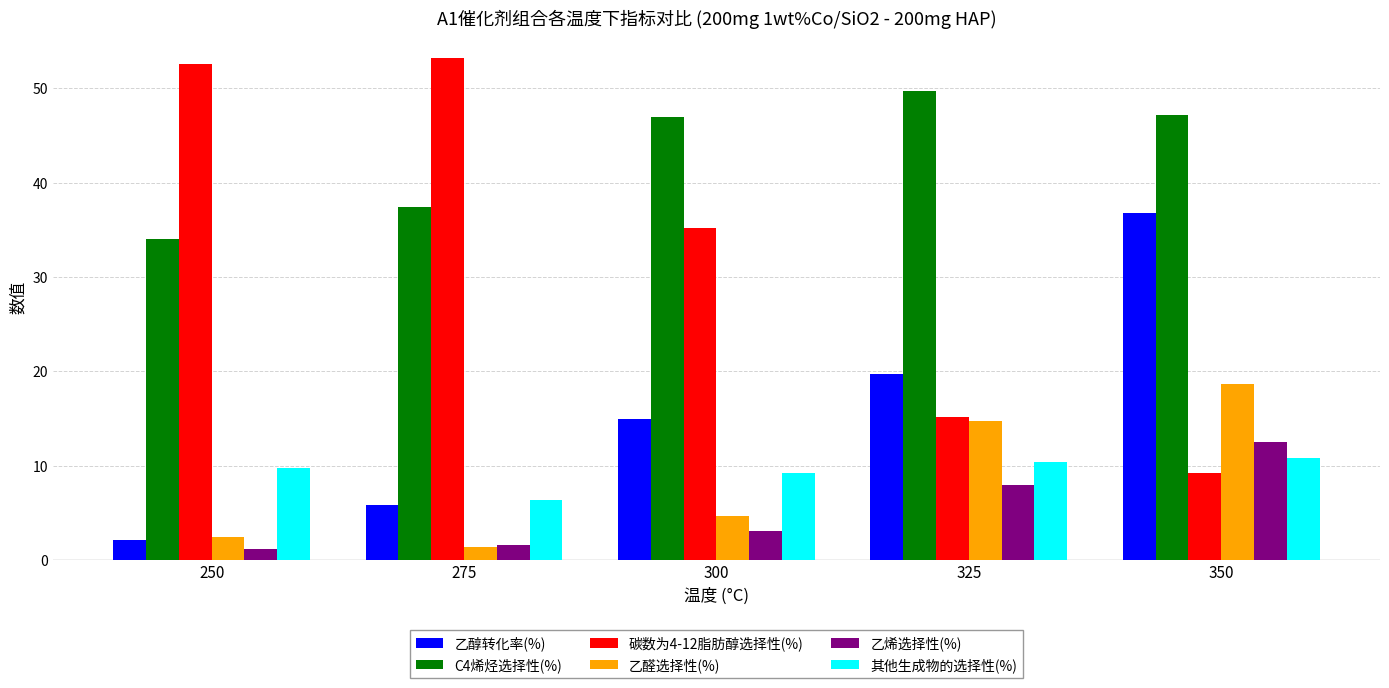

How many values in the 乙烯选择性(%) series are below 3?

2